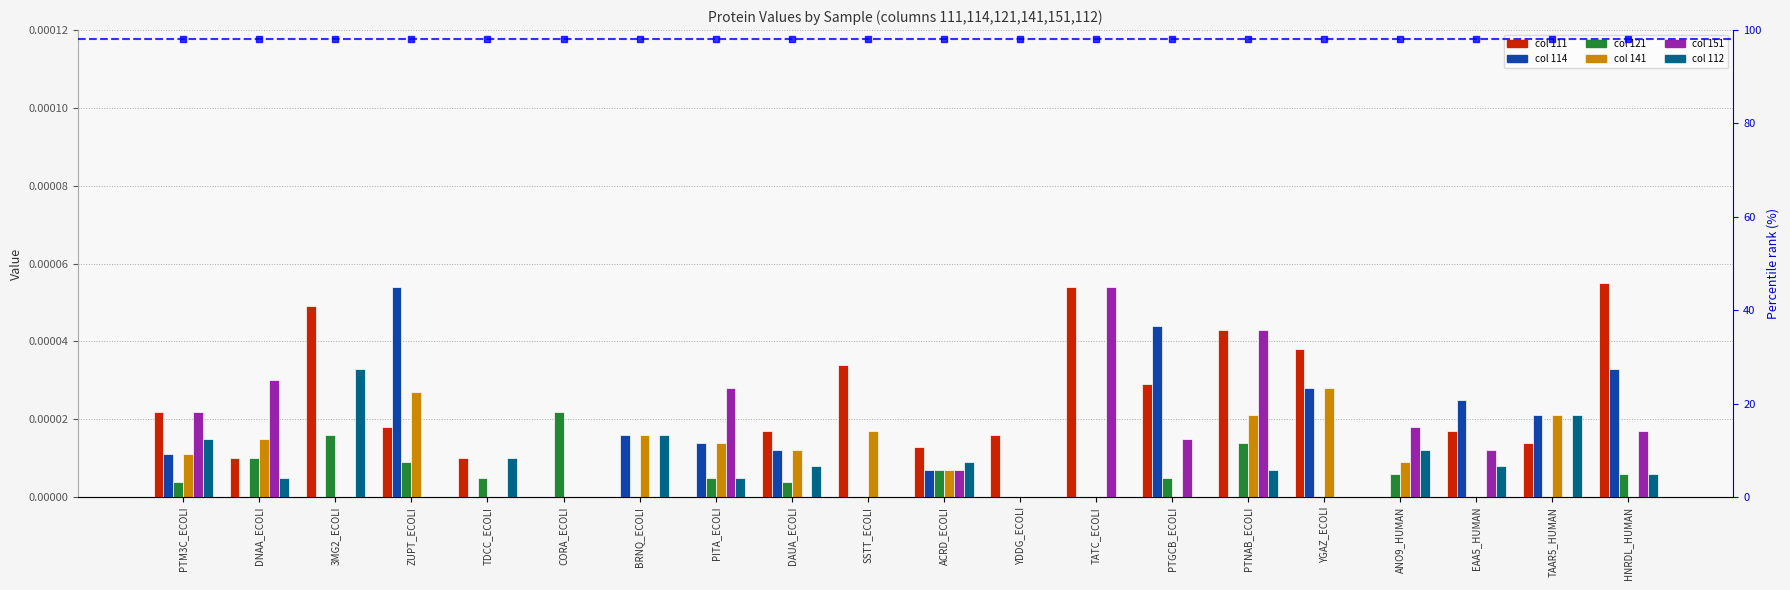

How many series are shown in this chart?

6